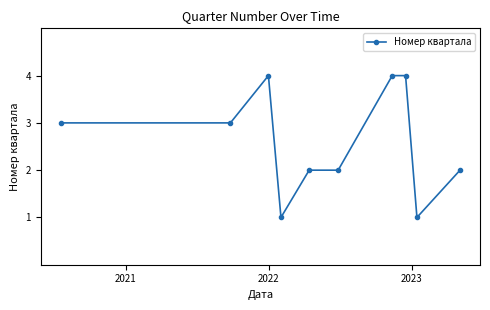

What is the value of the 7th point from the left?

4